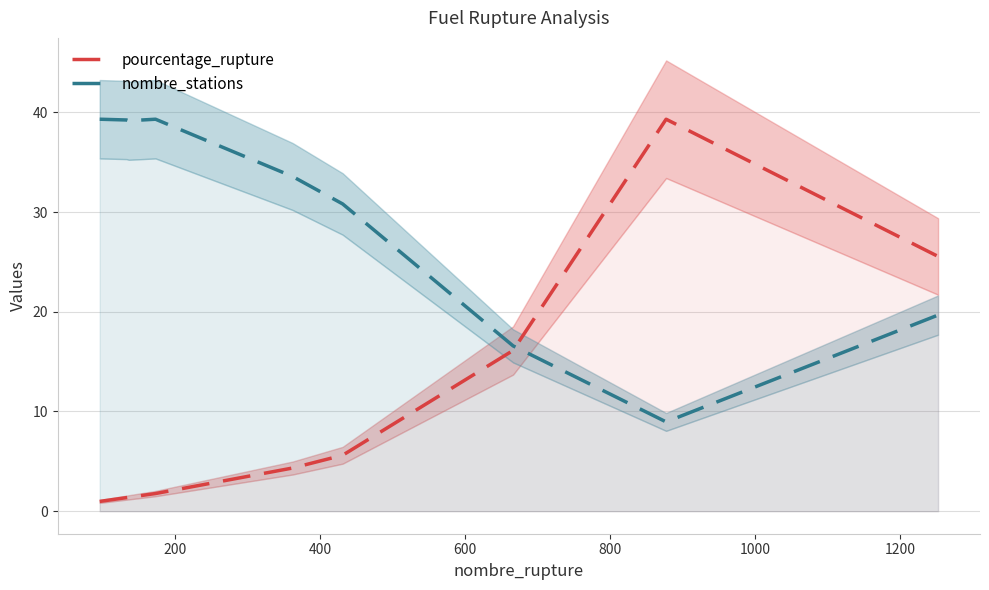

What is the minimum value for nombre_stations?

9.0